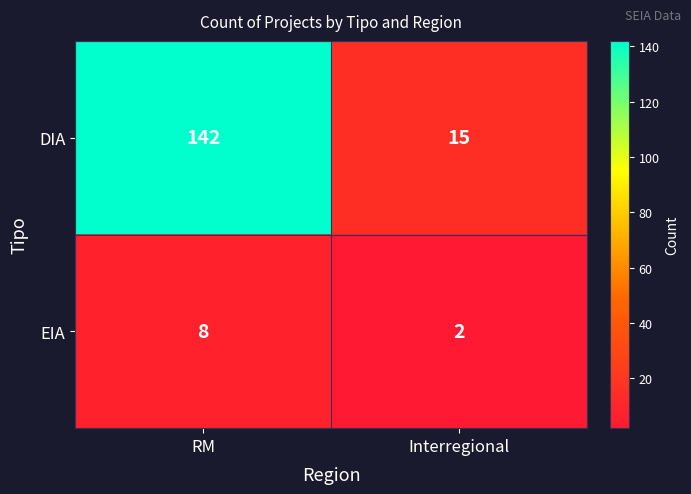

What is the greatest value displayed?

142